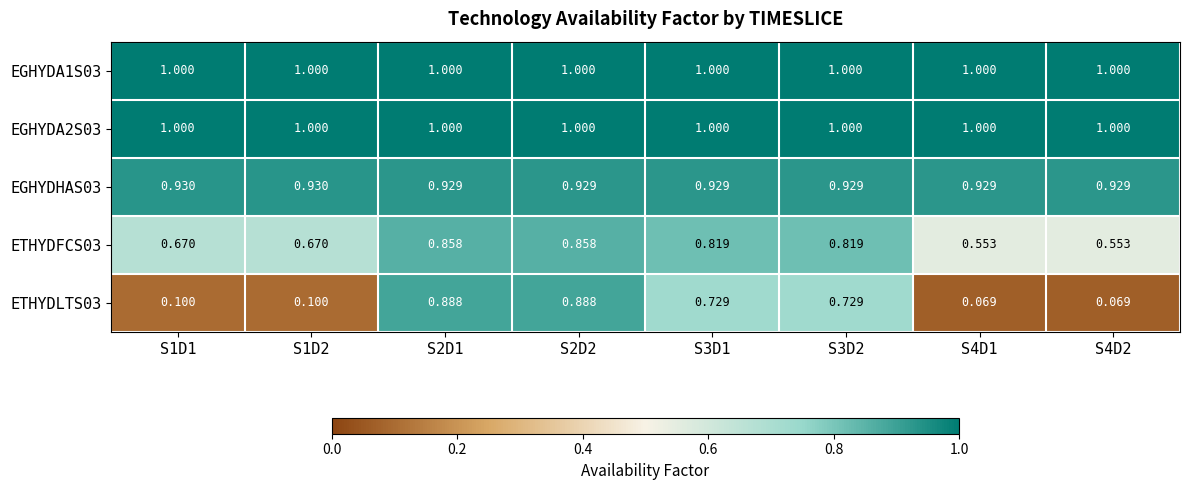

Is the value of EGHYDA1S03 at S4D2 greater than the value of ETHYDLTS03 at S3D2?

Yes